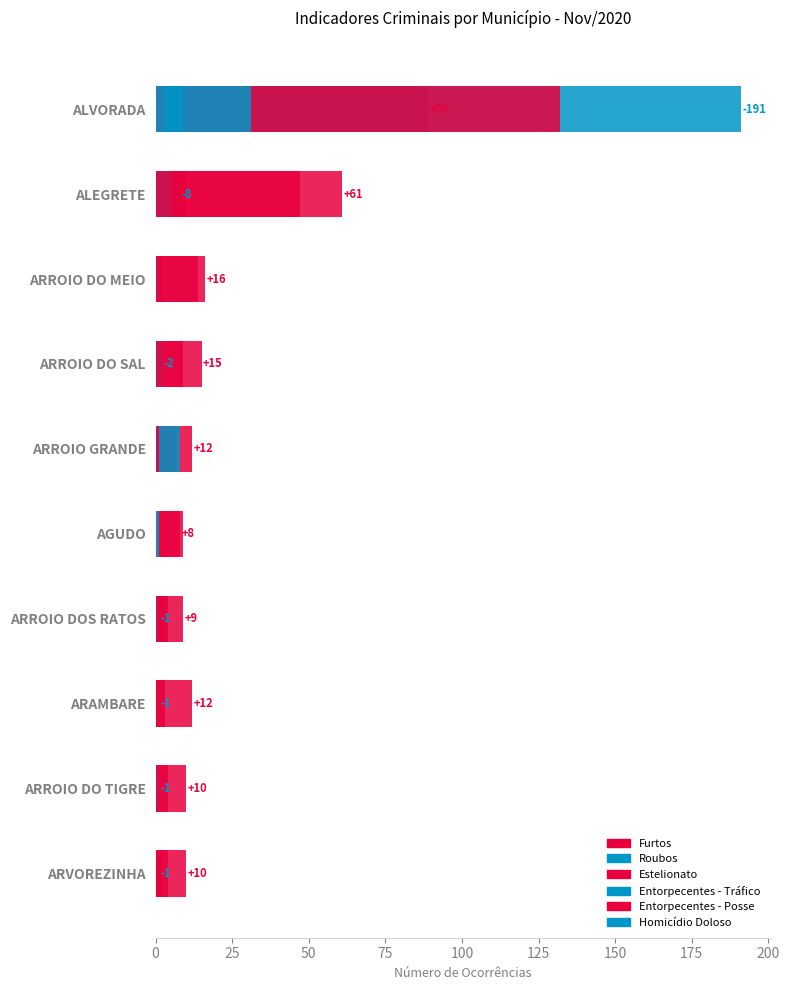

Is it true that Entorpecentes - Posse equals 0 at AGUDO?

True